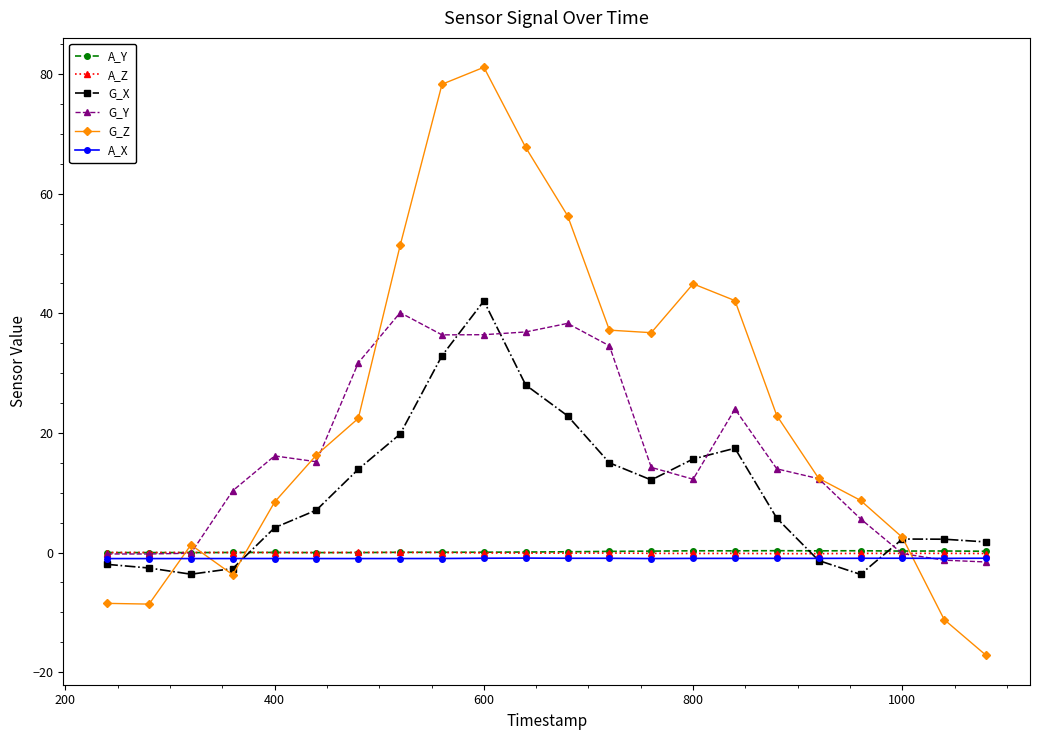

Which series has the widest spread of values?

G_Z